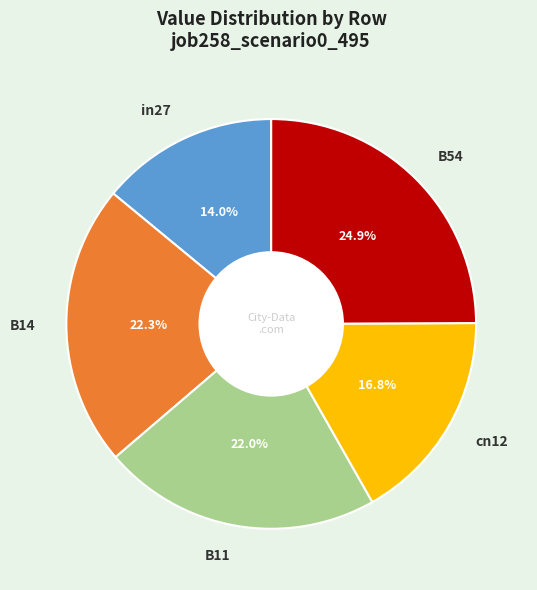

Which category has the biggest portion of the pie?

B54